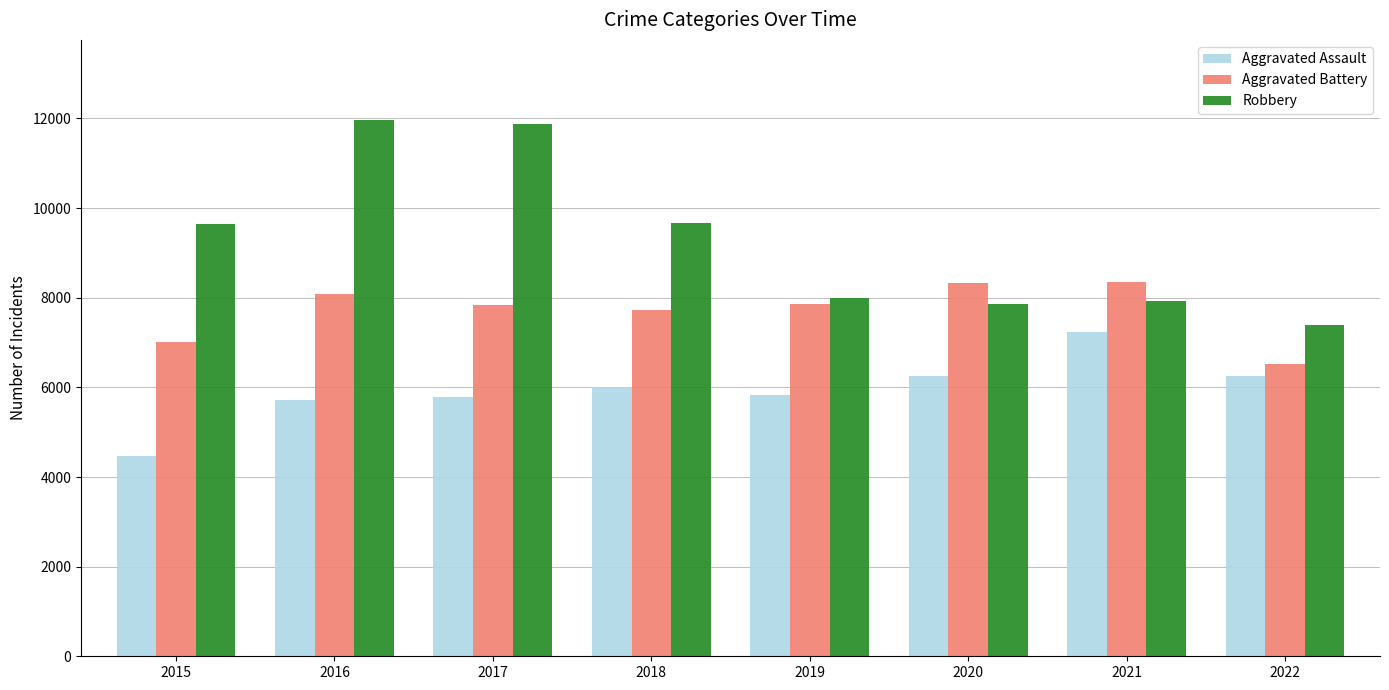

What is the minimum value shown in the chart?

4480